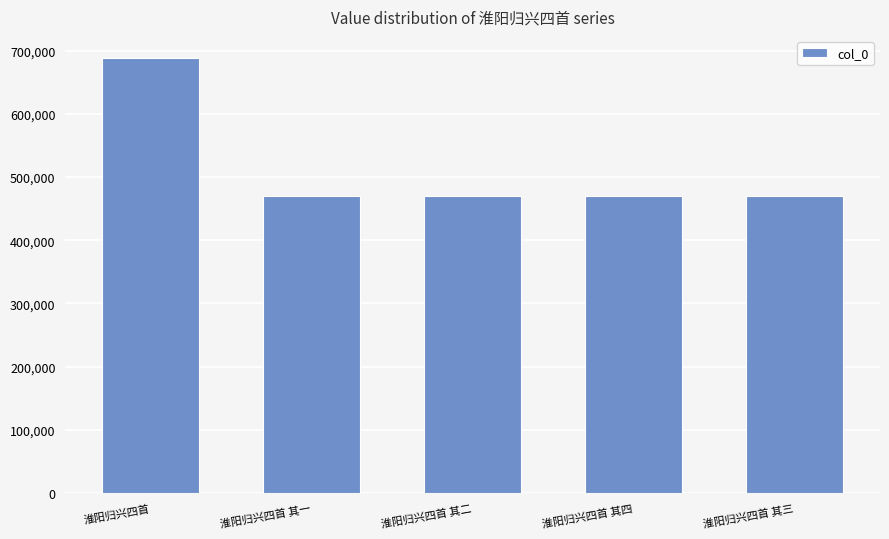

Does the chart contain any negative values?

No